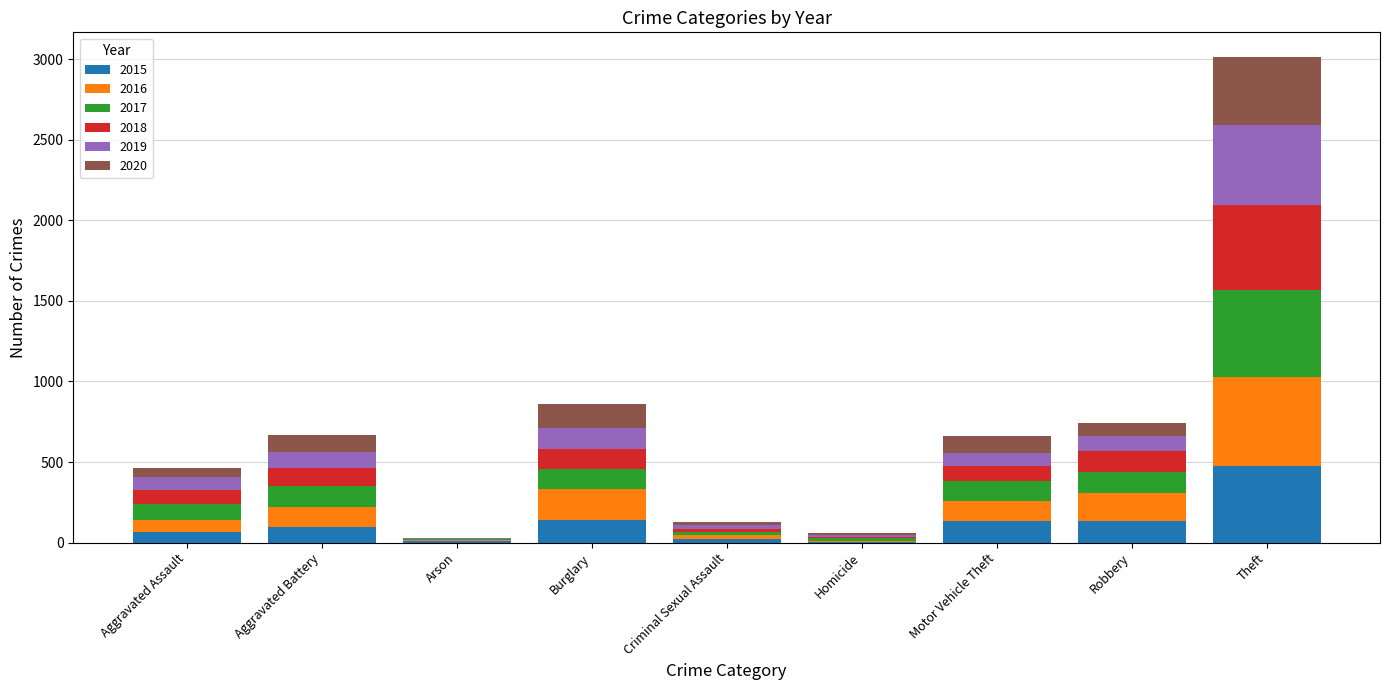

At which category is the sum across all series the highest?

Theft